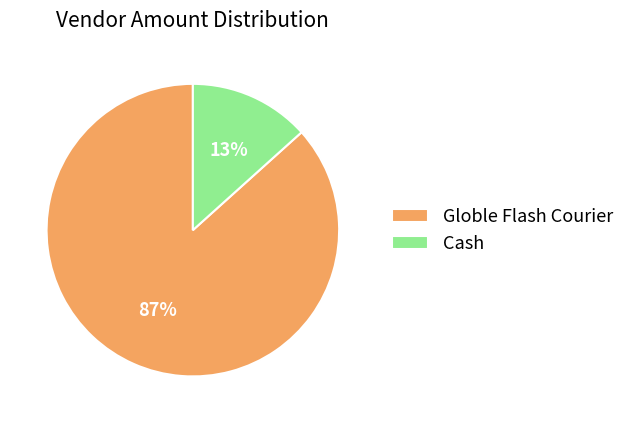

What is the majority slice?

Globle Flash Courier